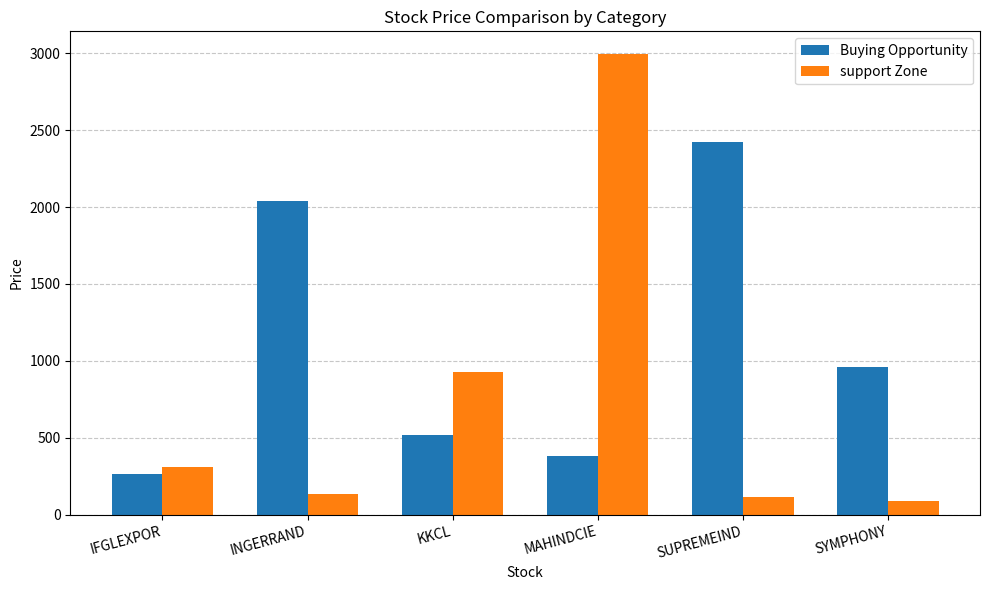

How many bars are there in each group?

2